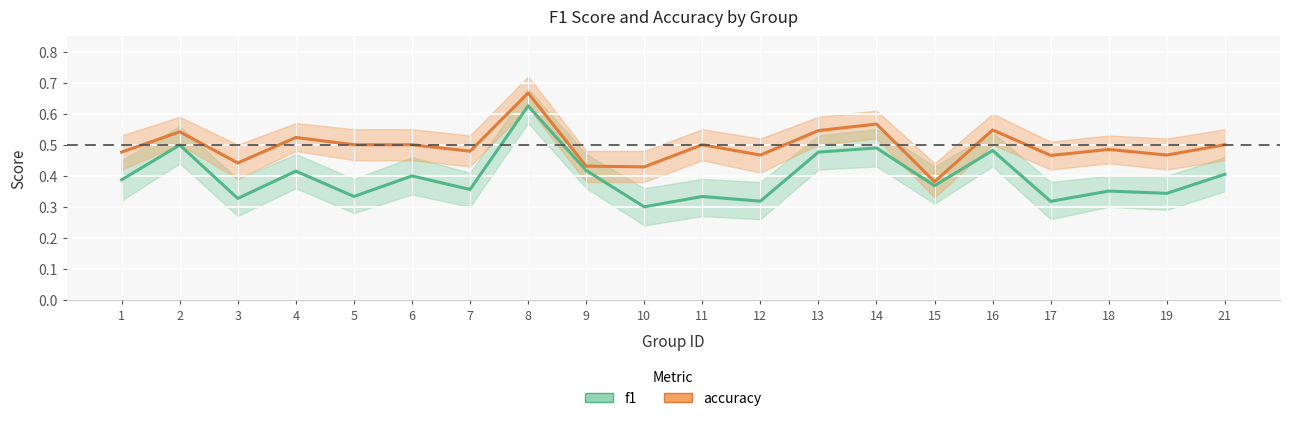

Is this an area chart (filled region under the line)?

No